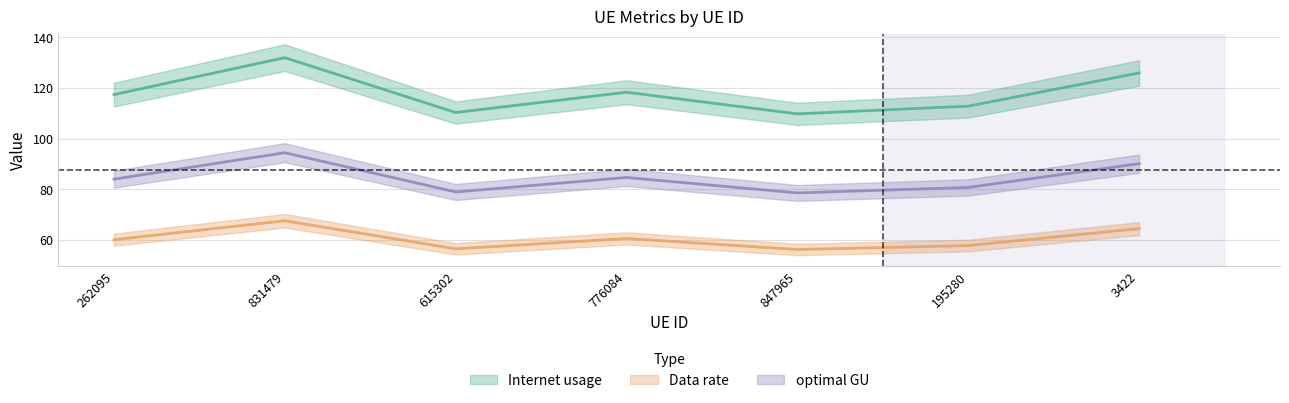

At which category does Data rate reach its first local peak?

831479